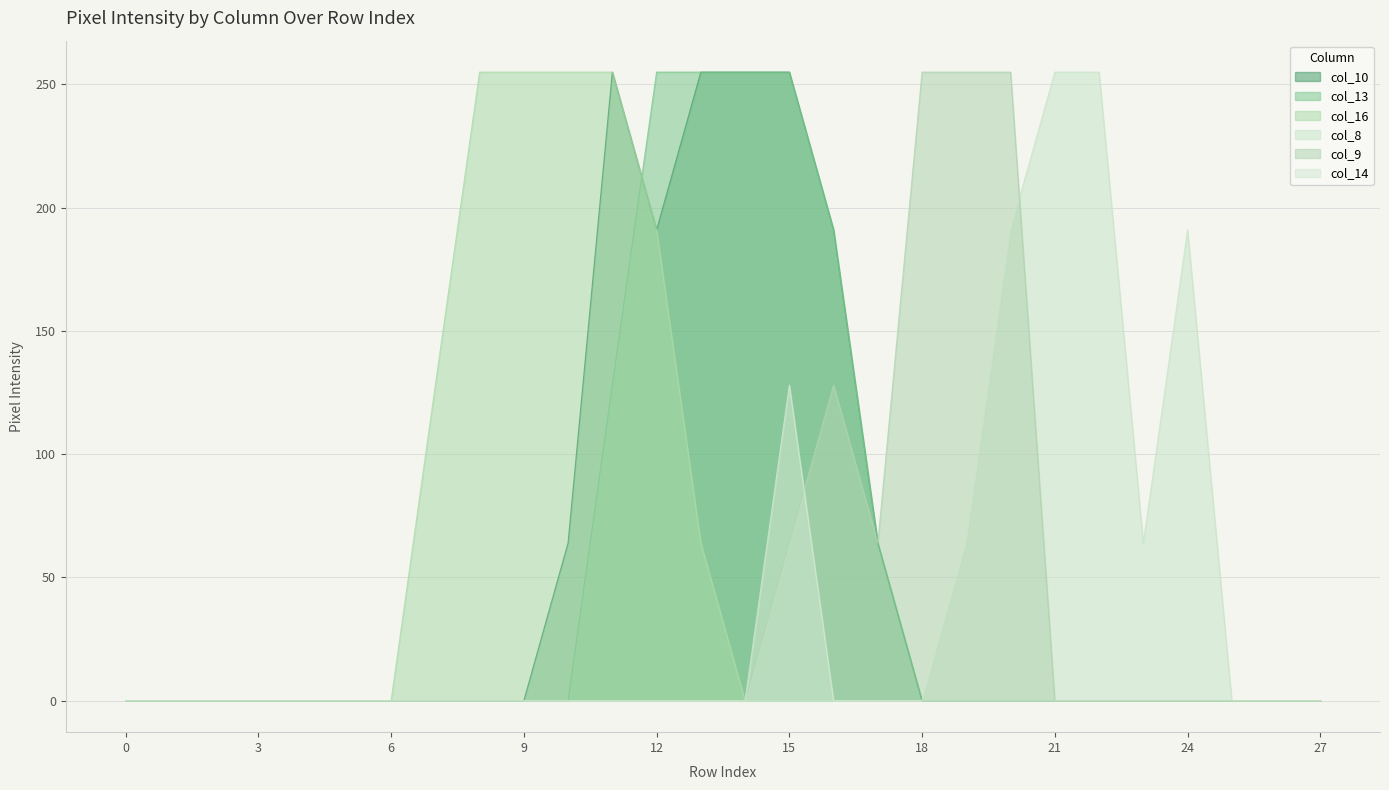

What is the sum of all col_10 values?

1530